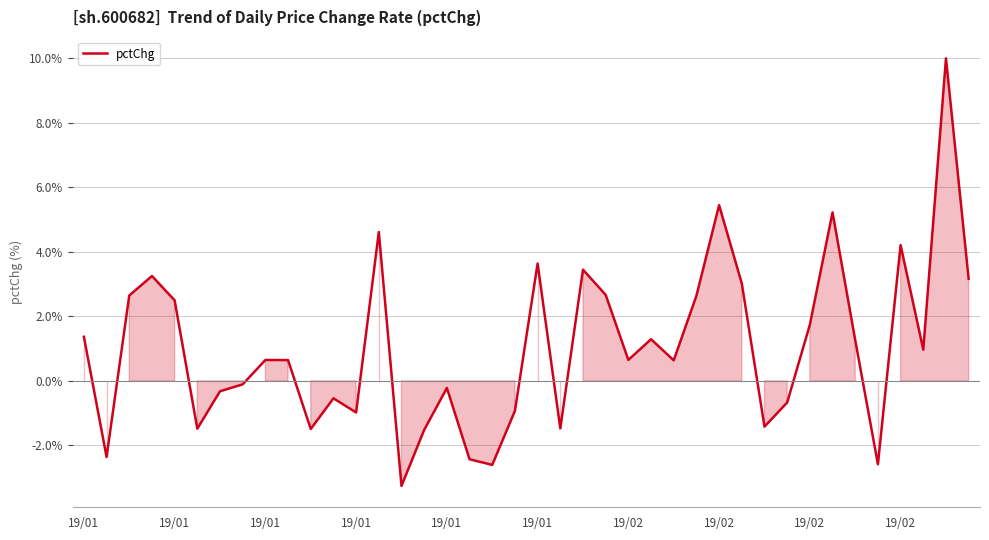

What is the greatest value displayed?

10.0